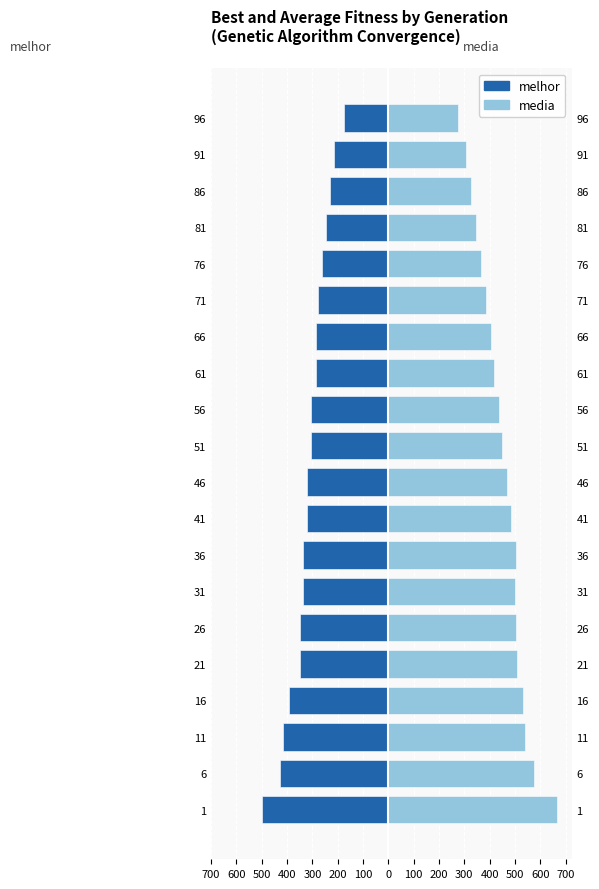

How many categories are shown in the chart?

20